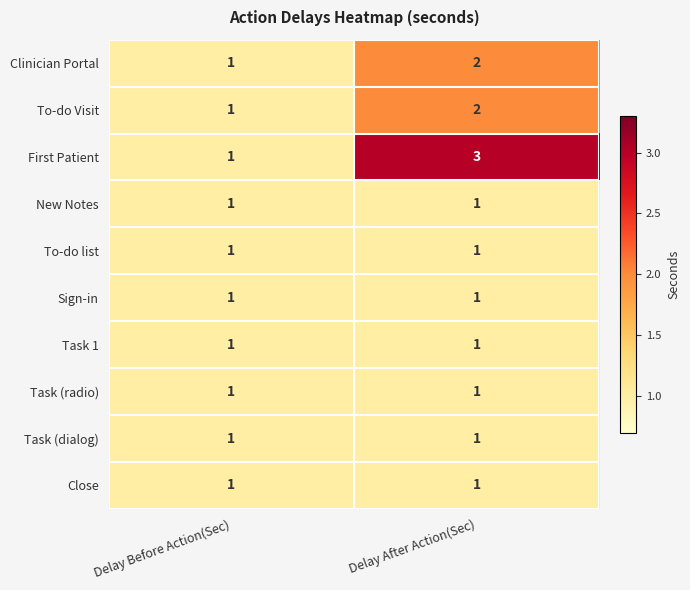

Reading right to left, transcribe all the data shown in this chart.

Clinician Portal: 2	1
To-do Visit: 2	1
First Patient: 3	1
New Notes: 1	1
To-do list: 1	1
Sign-in: 1	1
Task 1: 1	1
Task (radio): 1	1
Task (dialog): 1	1
Close: 1	1